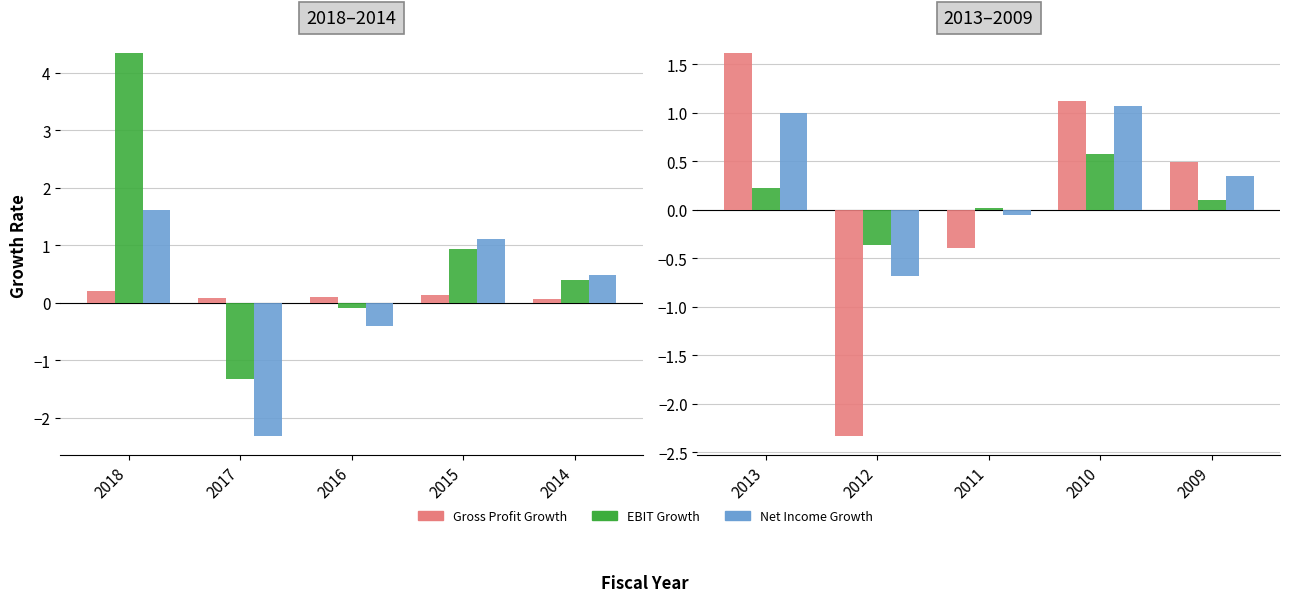

Read the EBIT Growth value at 2018.

4.3